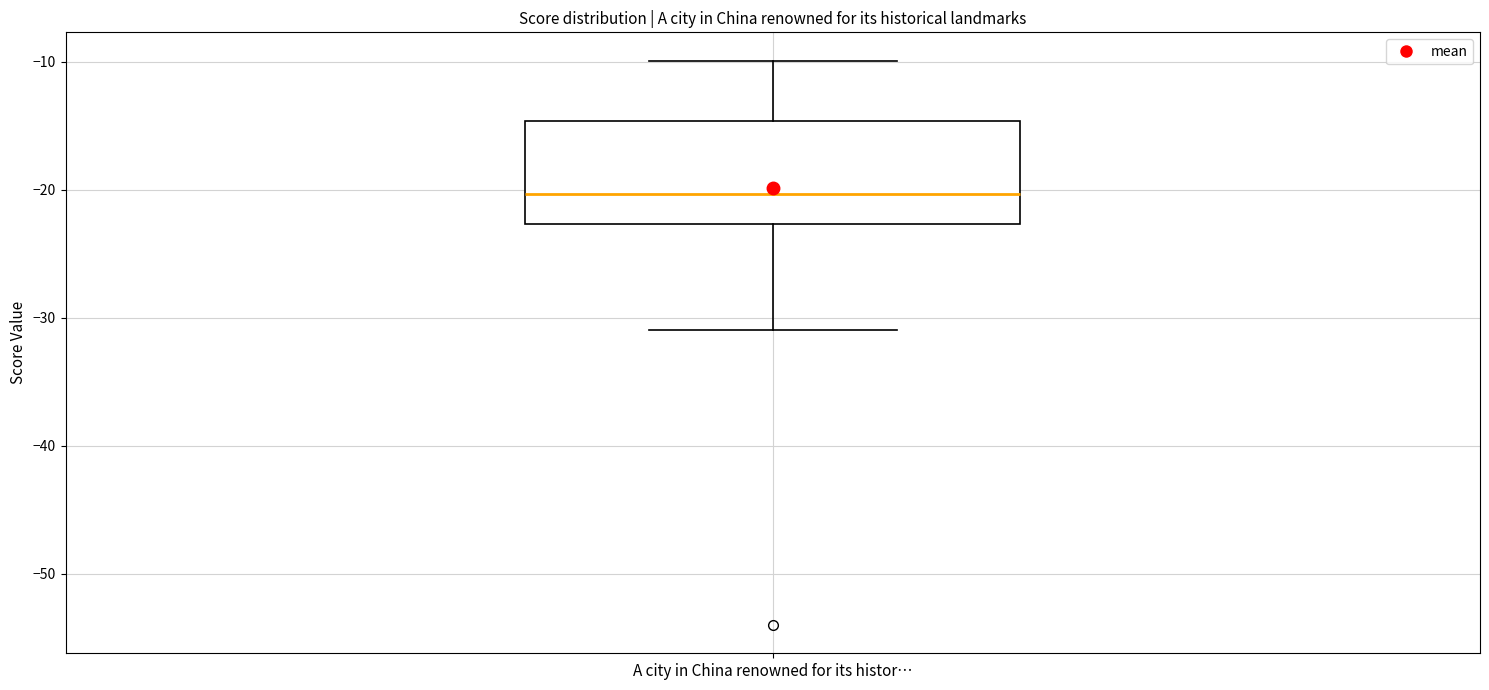

Transcribe this box plot: give where the median line is, the range the box spans, and where the two whiskers end, as read against the y-axis. The values are not printed on the chart, so give them approximately, as read against the axis.

median -20, box -23 to -15, whiskers -31 to -10